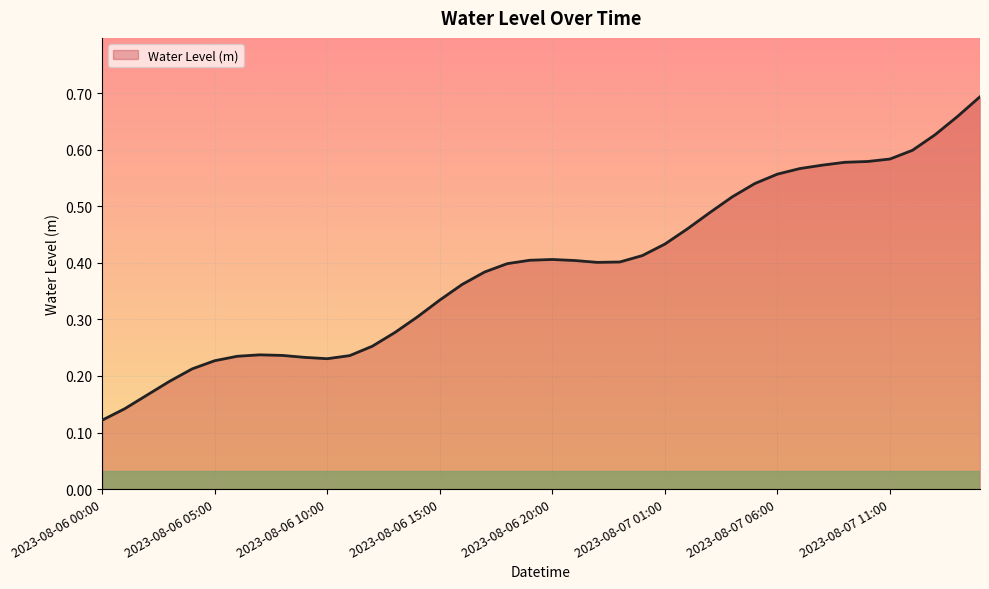

What is the greatest value displayed?

0.7